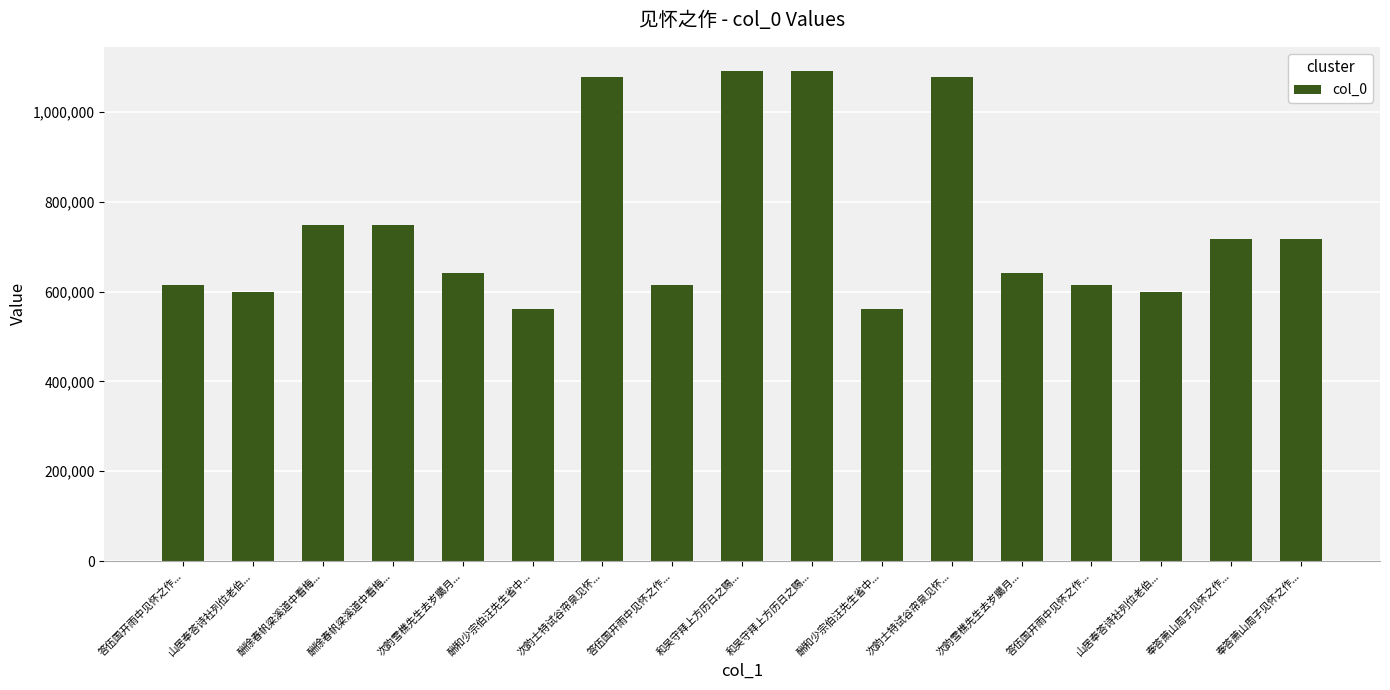

What is the value of the 1st bar from the left?

615557